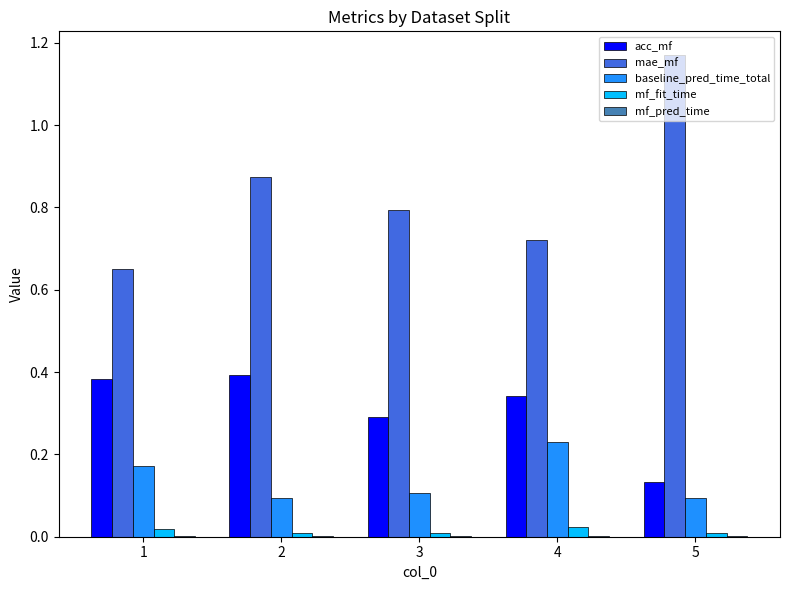

Is it true that baseline_pred_time_total equals 0.1 at 3?

True